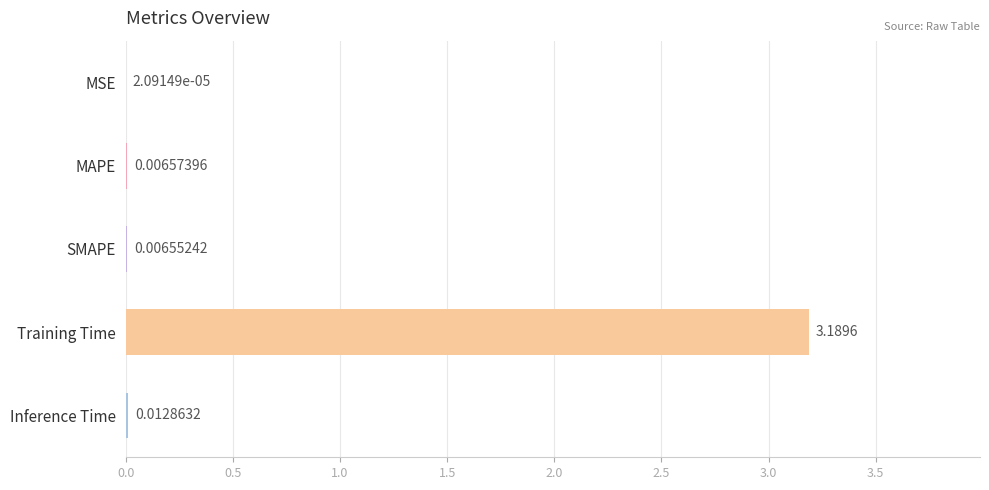

Which has a higher value, MAPE or MSE?

MAPE